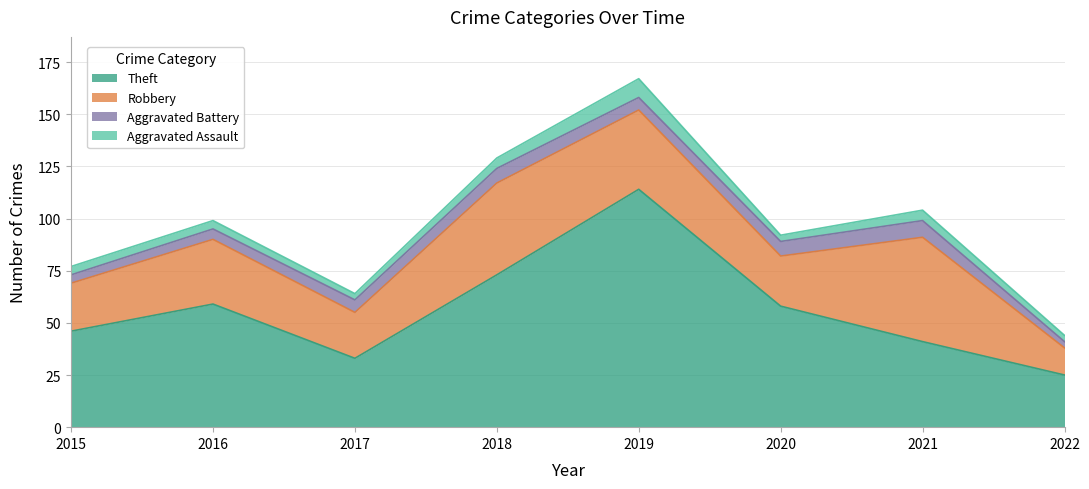

Between 2017 and 2019, which is larger?

2019